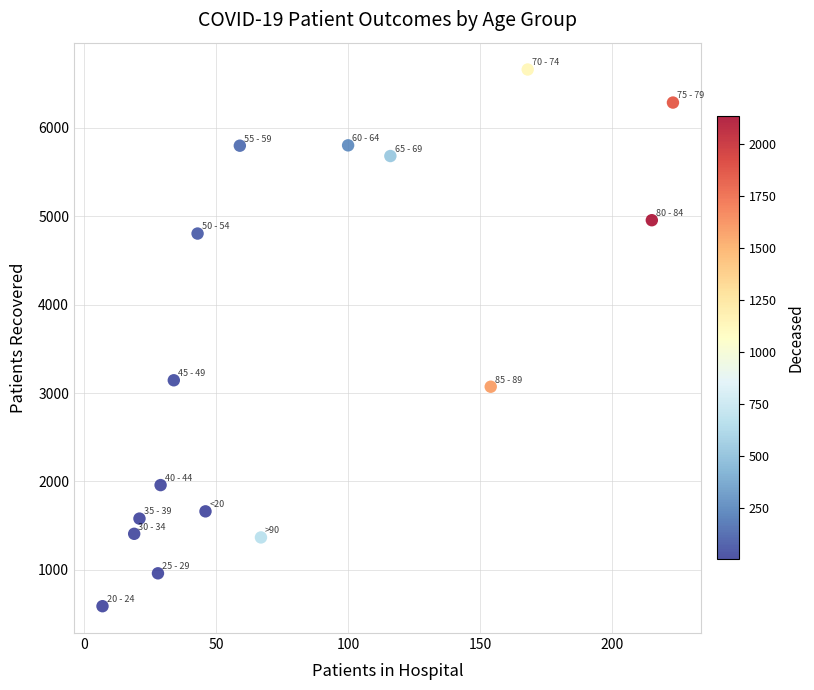

What is the range of X values (max minus min)?

216